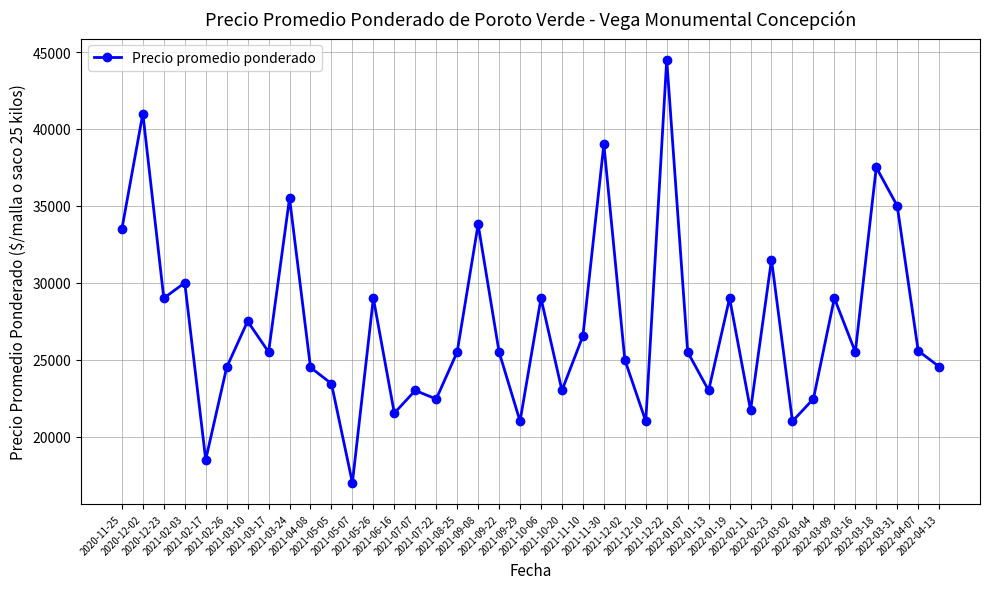

What is the label of the 15th point from the right?

2021-12-10